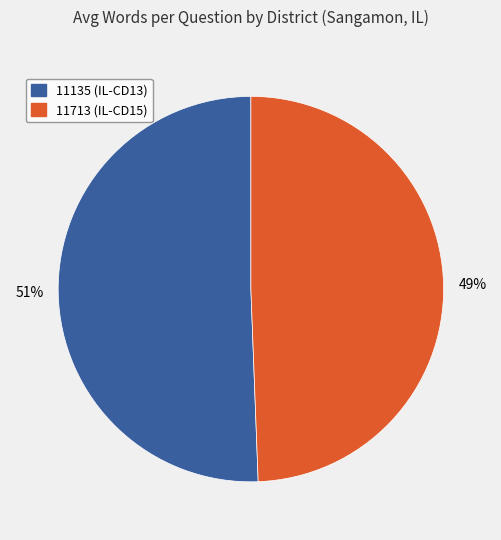

Do 11135 and 11713 together represent more than half of the pie?

Yes